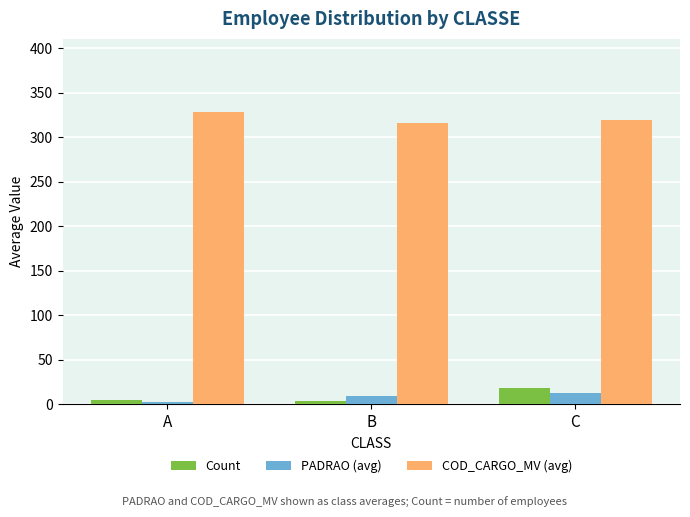

Read the Count value at C.

18.0